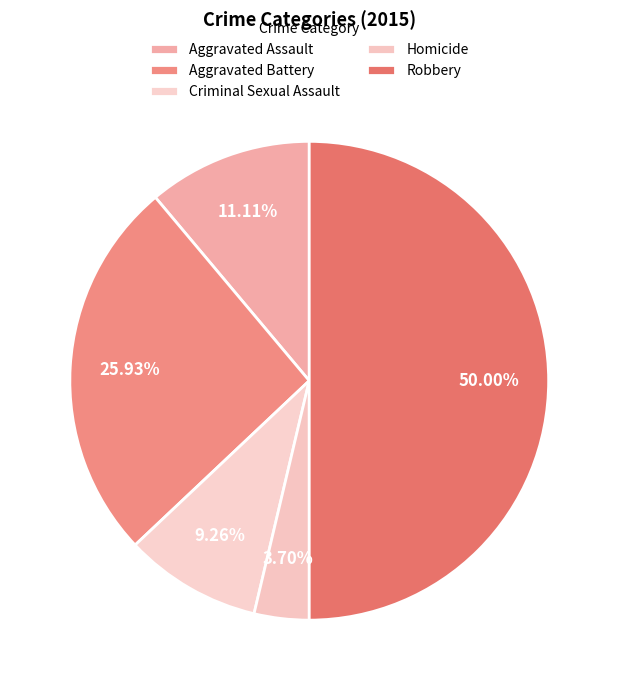

Which has a higher value, Criminal Sexual Assault or Robbery?

Robbery